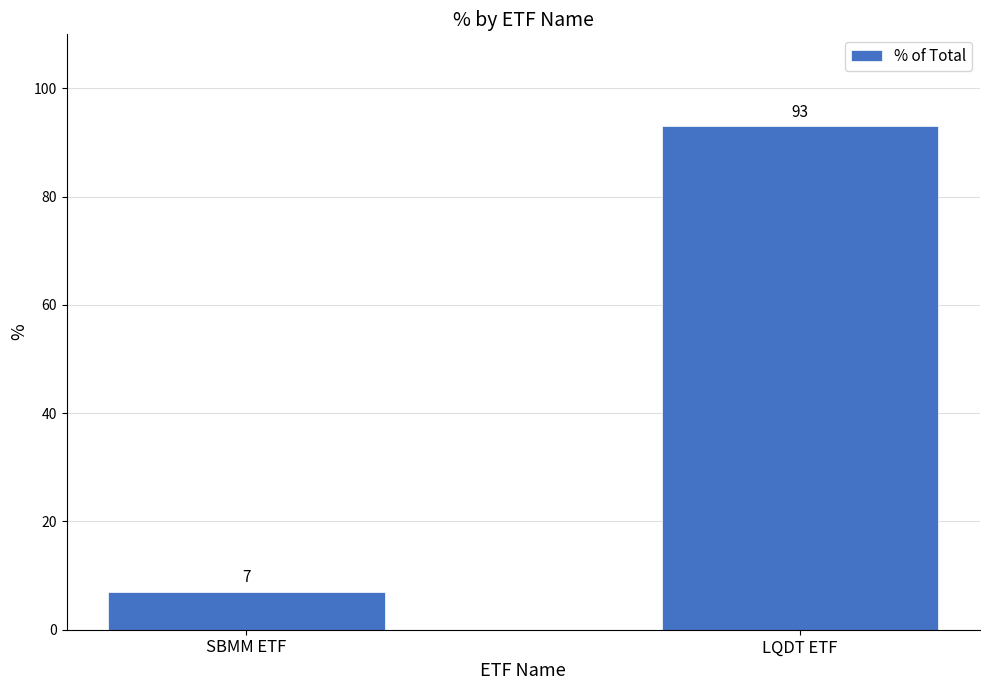

How many values are below 93?

1